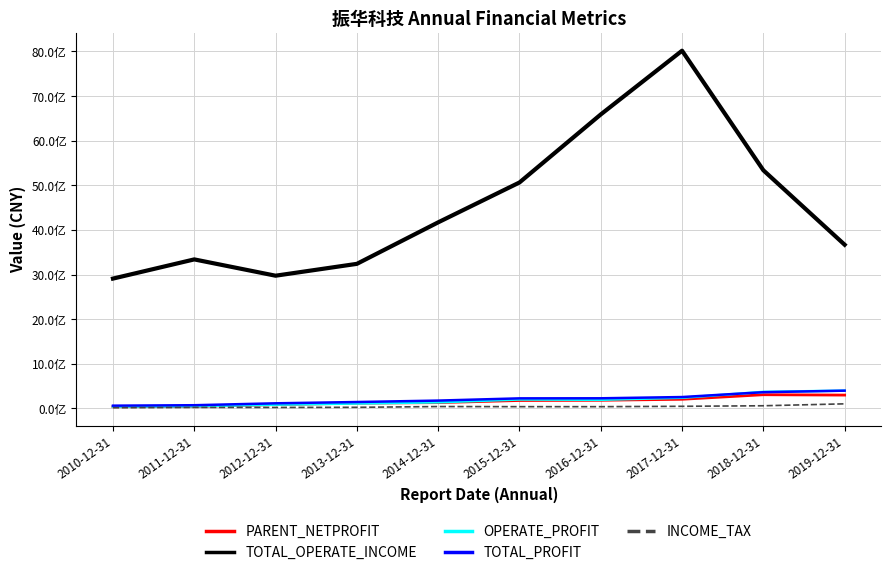

What is the total value across all series at 2013-12-31?

3630888740.7